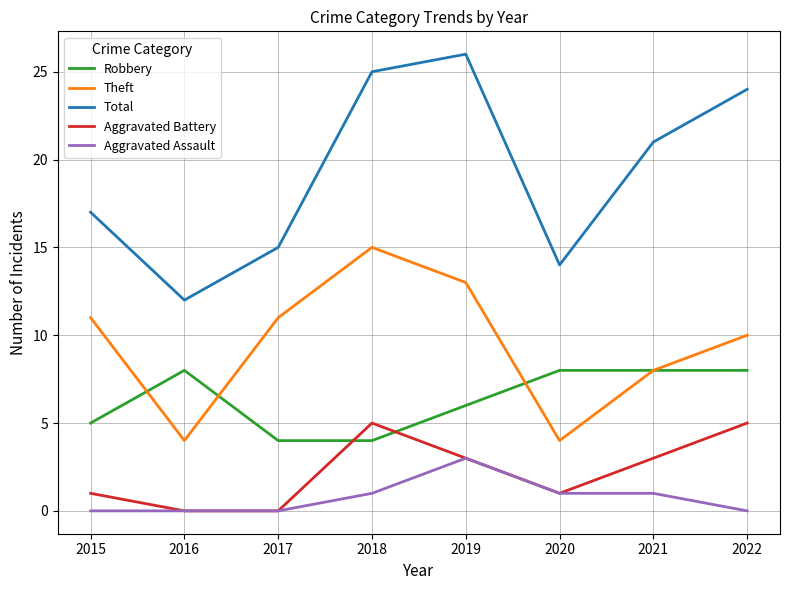

Which category has the highest value across all series?

2019